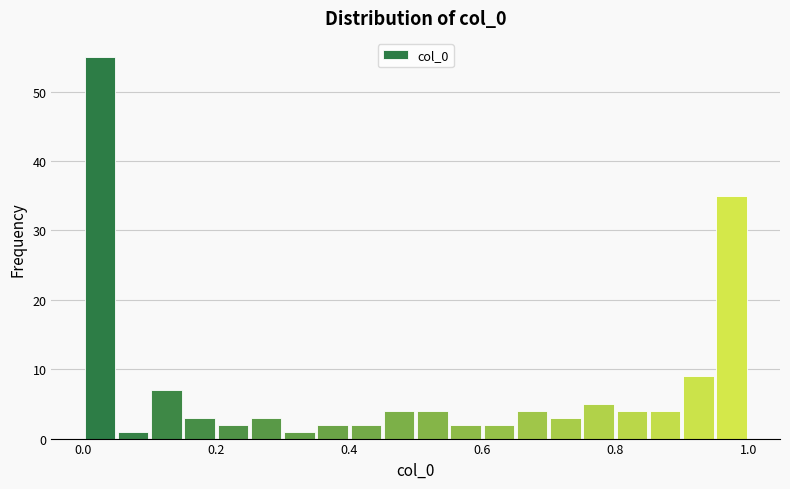

Read against the x-axis, roughly where is the centre of the tallest bar?

0.02